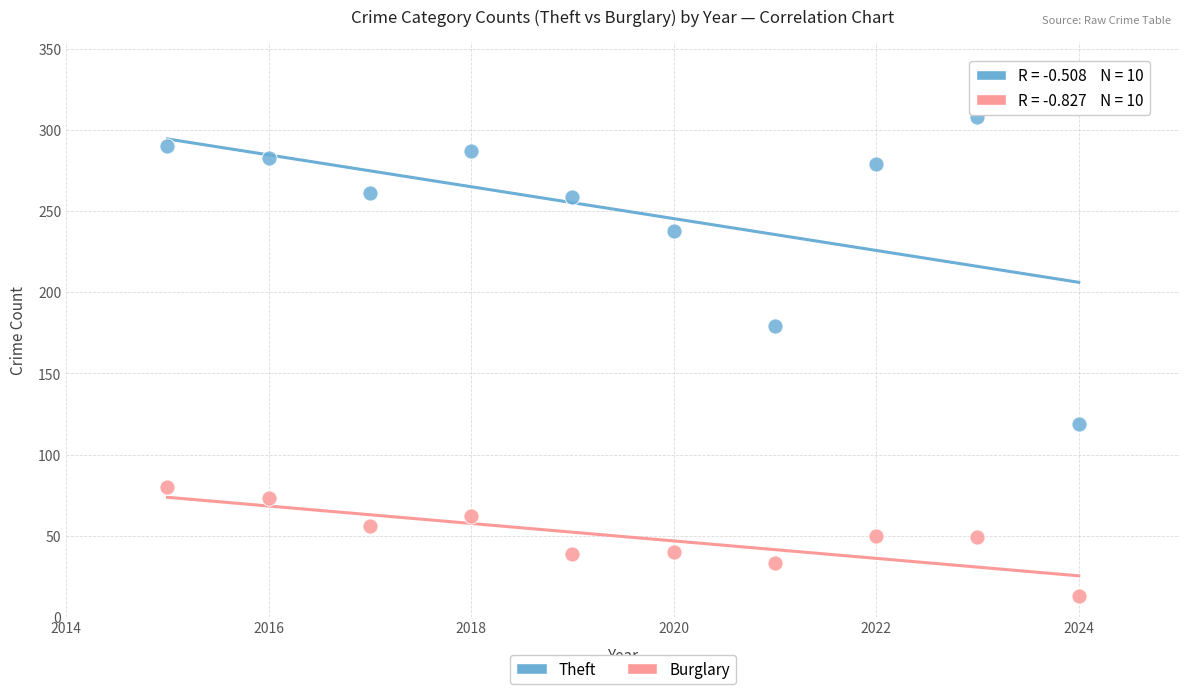

Which series reaches the minimum Y coordinate?

Burglary